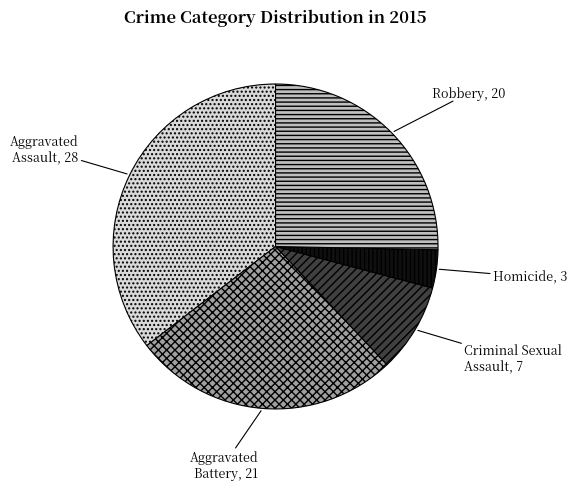

Rank the categories by value from highest to lowest.

Aggravated Assault, Aggravated Battery, Robbery, Criminal Sexual Assault, Homicide